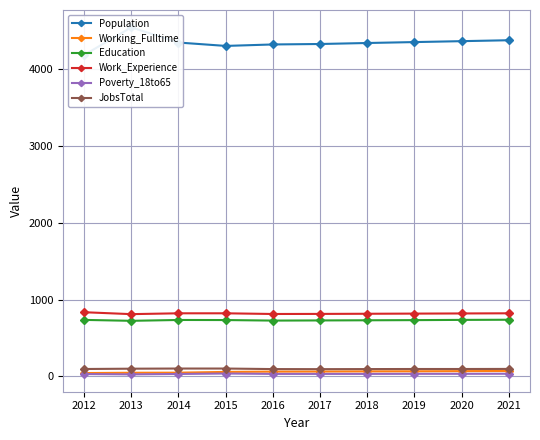

In Population, how many points are lower than both neighbors (excluding endpoints)?

1